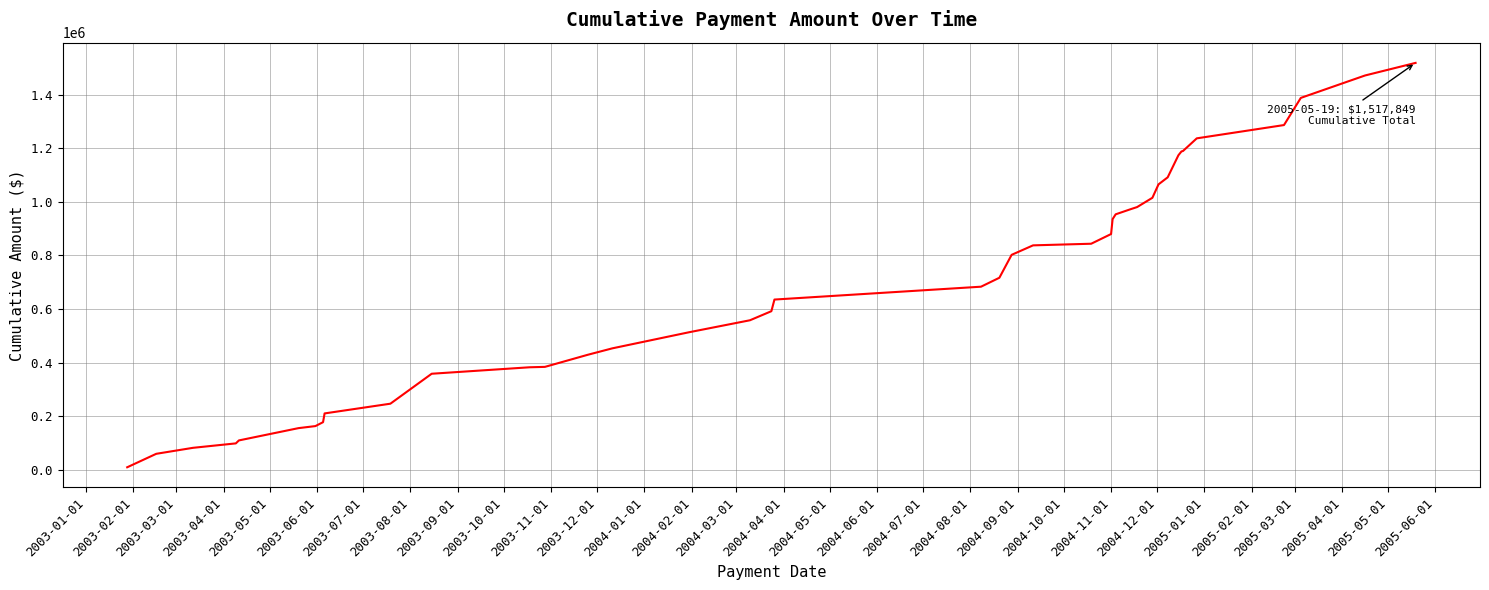

How many values exceed 716979?

20